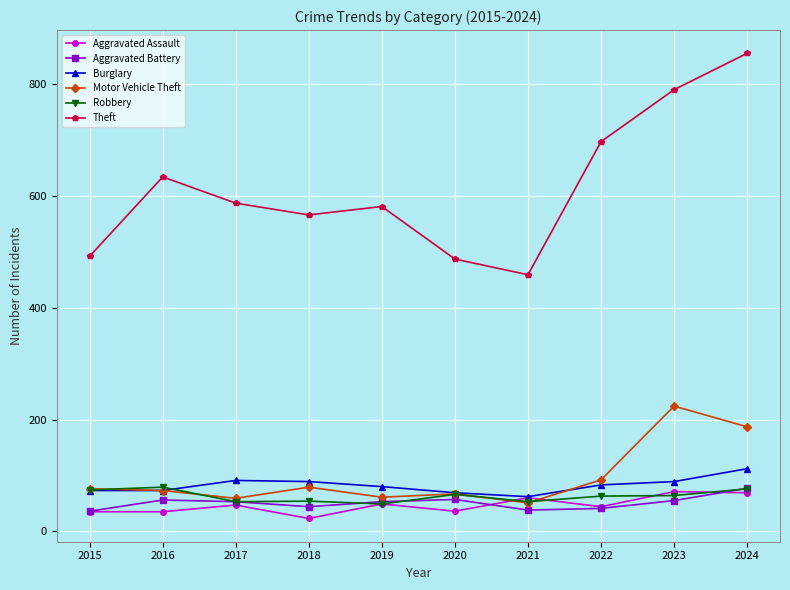

The value of Aggravated Assault at 2022 is 44. True or false?

True